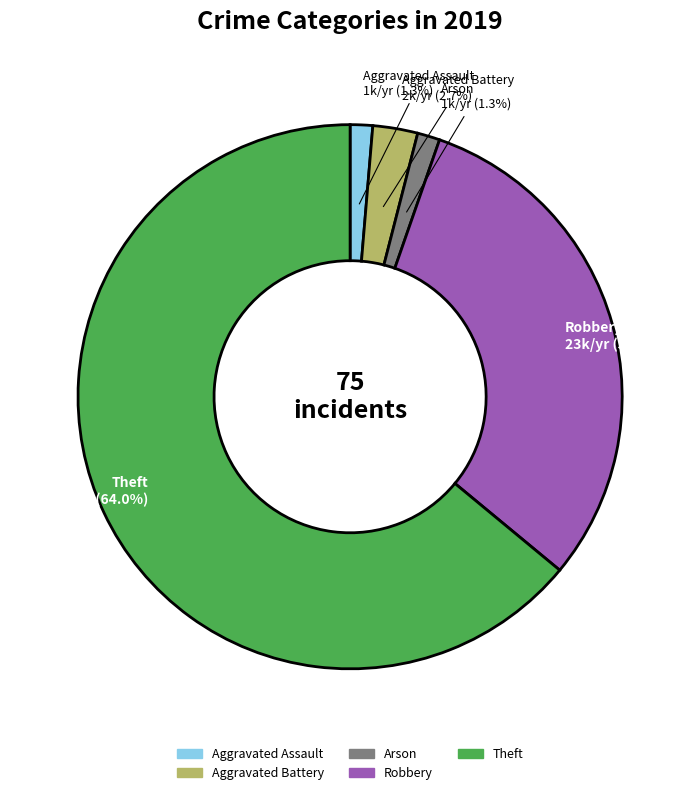

What percentage is the Aggravated Battery slice, to the nearest percent?

3%